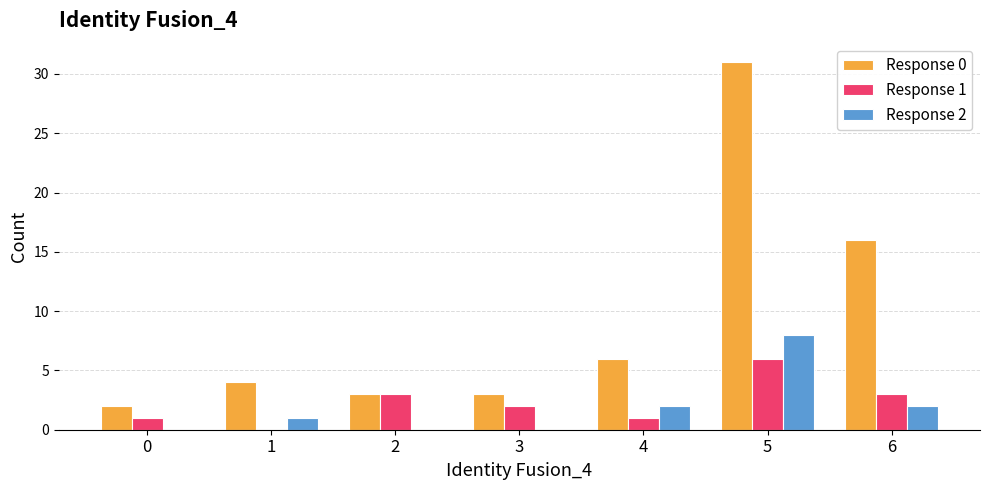

Between 1 and 5, which series saw the biggest shift?

Response 0